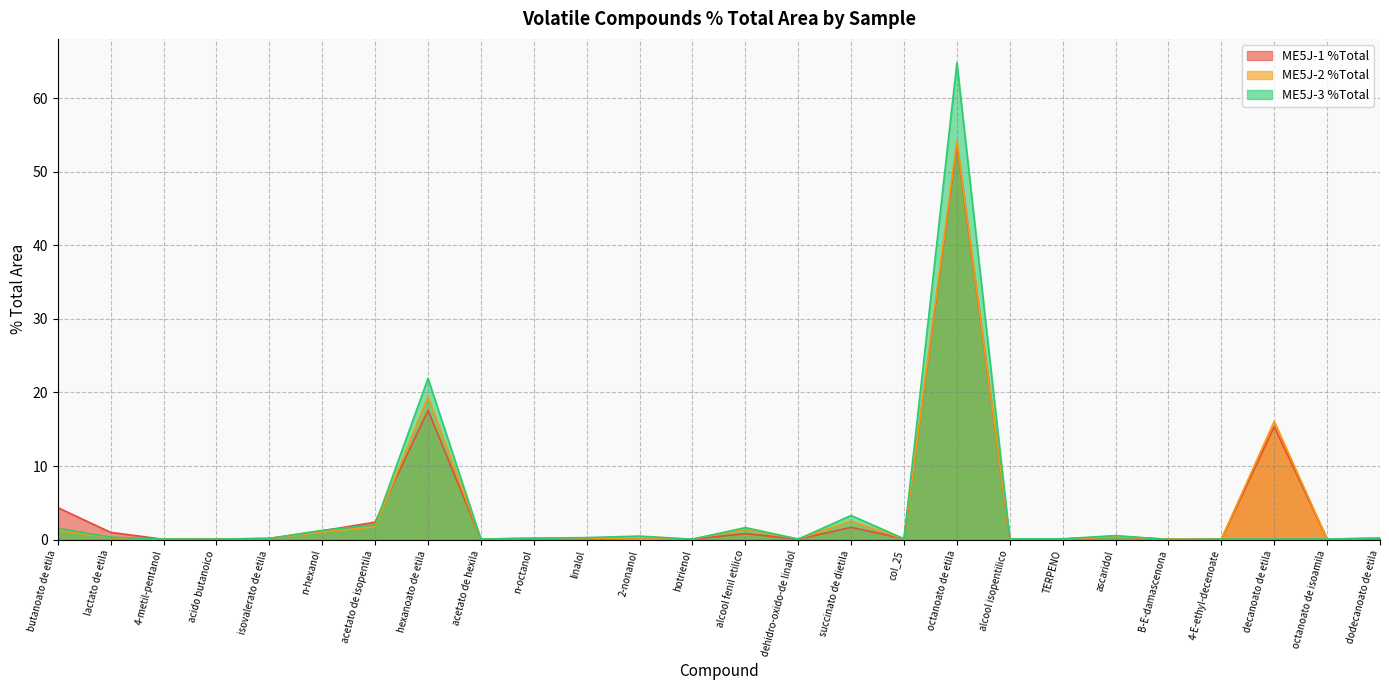

In ME5J-2 %Total, how many points are higher than both neighbors (excluding endpoints)?

7